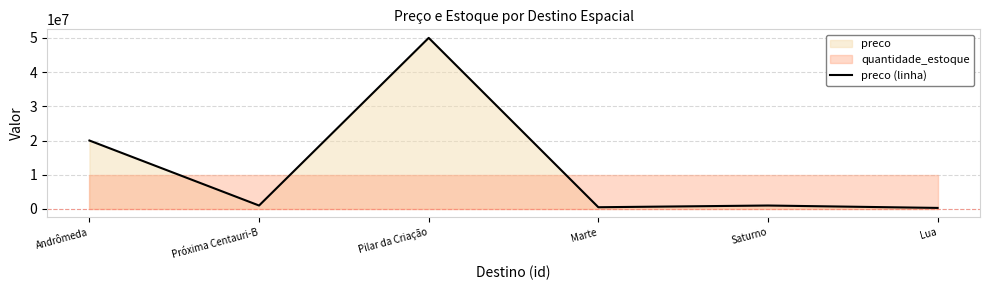

What position from the right is Lua?

1